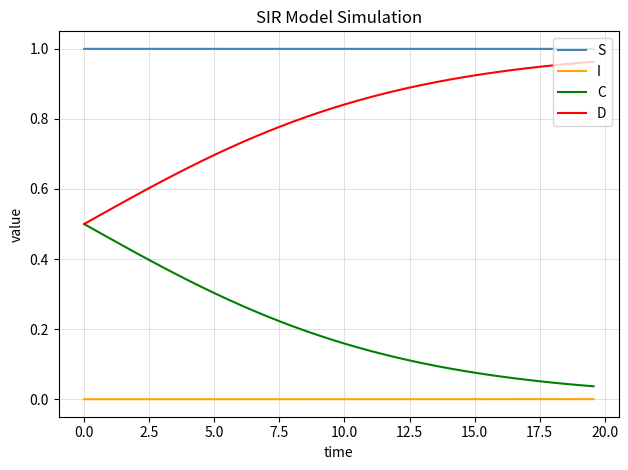

Rank the series by their average value, from lowest to highest.

I, C, D, S